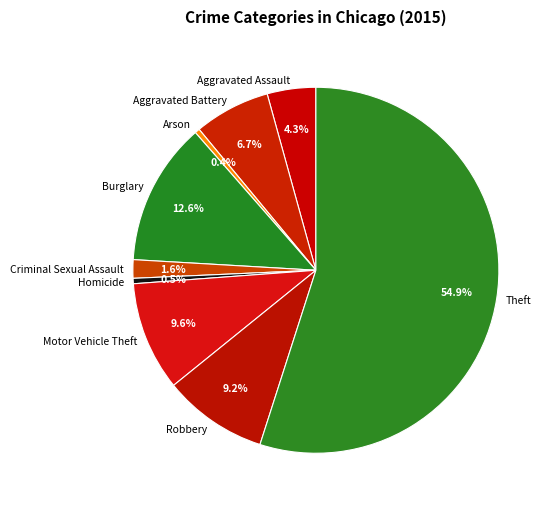

To the nearest percent, what portion does Aggravated Assault represent?

4%